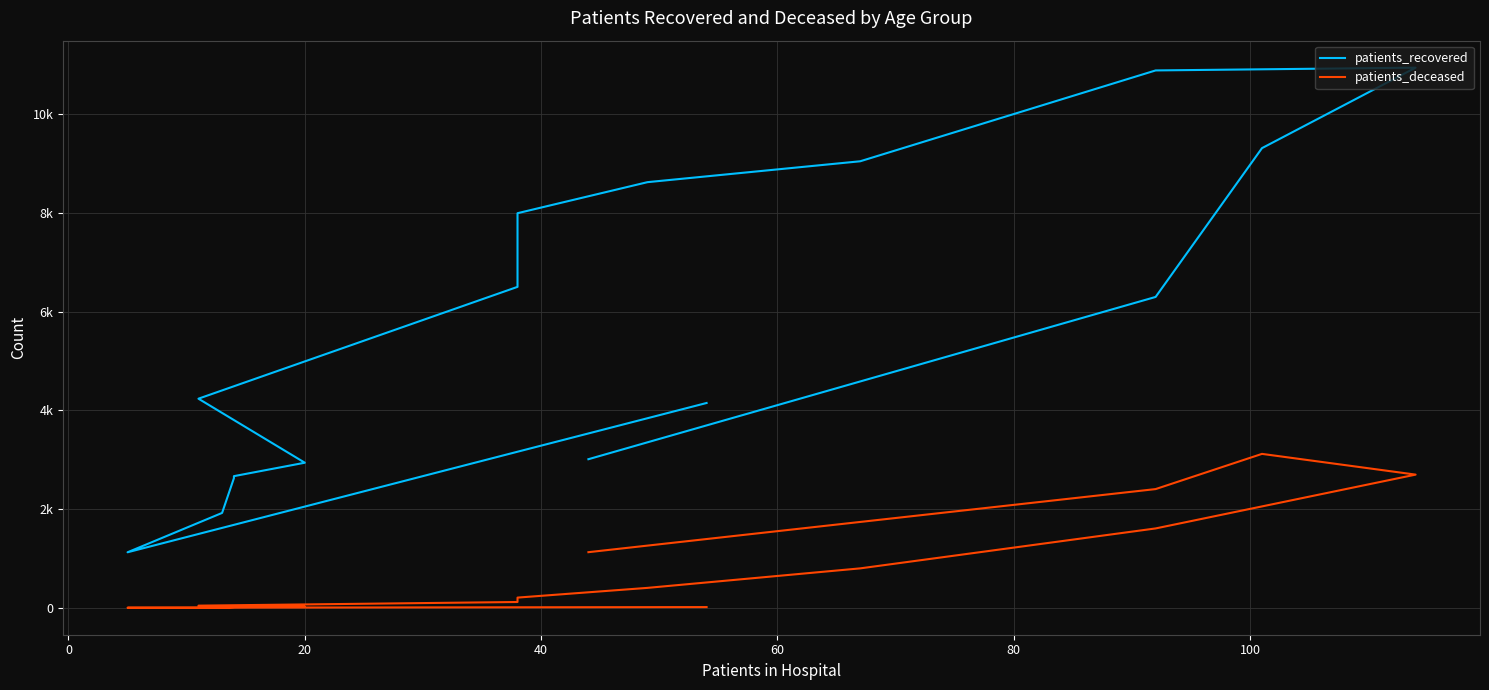

True or false: patients_recovered has more than 0 points higher than both neighbors.

True